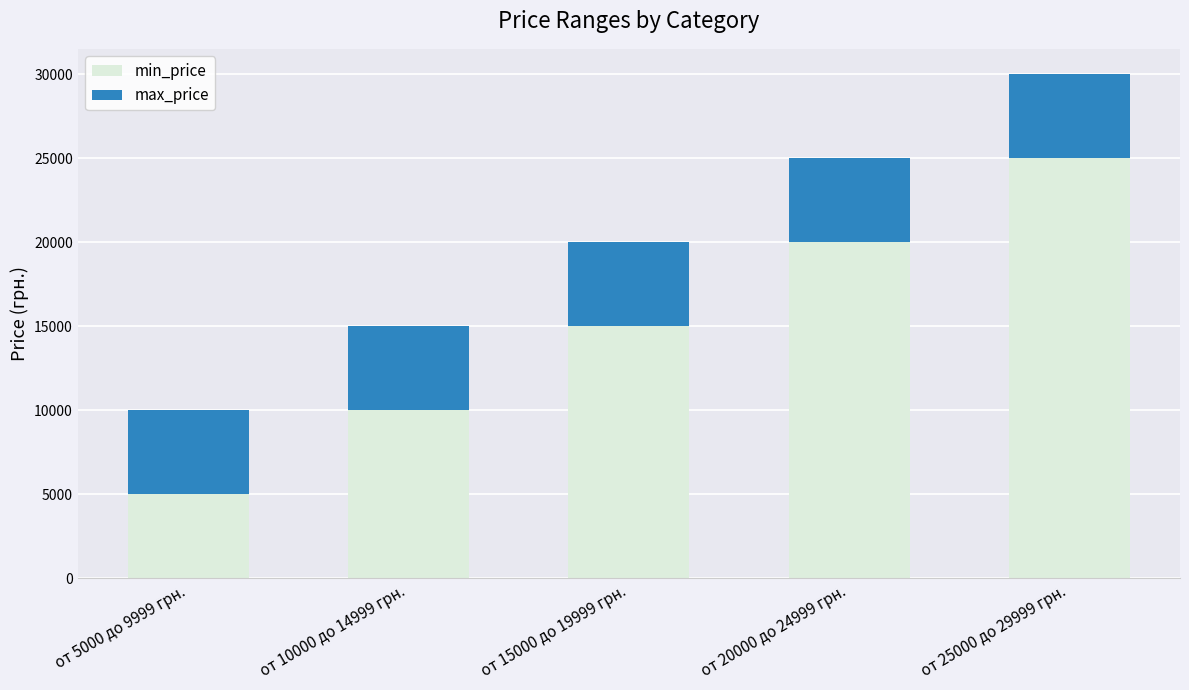

At which category is the sum across all series the highest?

от 25000 до 29999 грн.